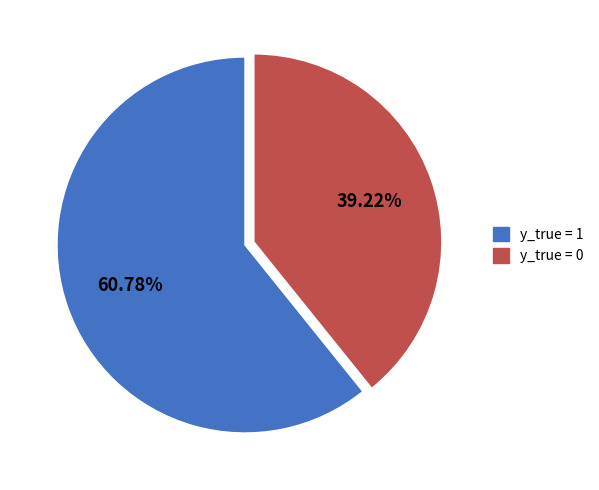

Which slice is the smallest?

y_true = 0